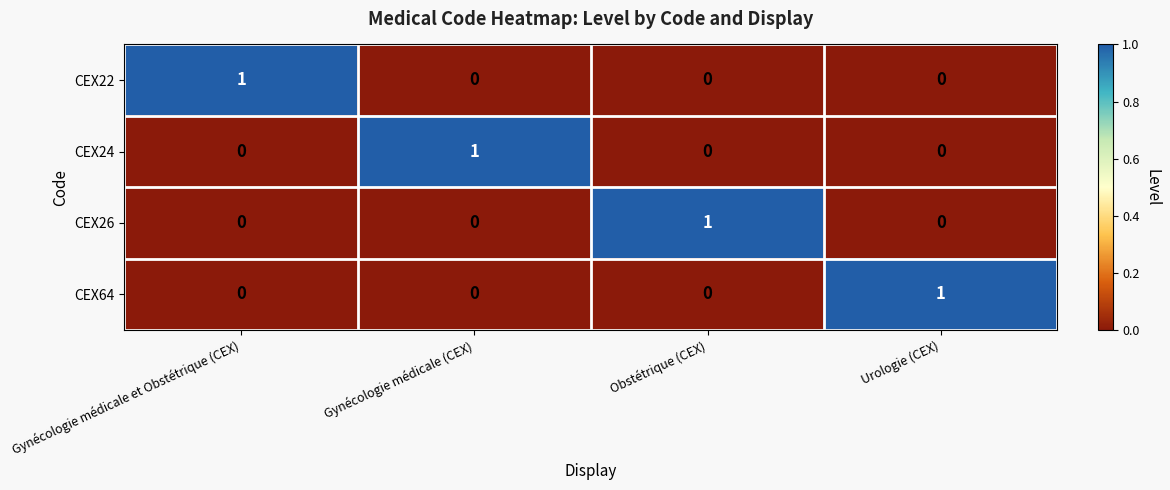

True or false: CEX24 has a value of 2 at Gynécologie médicale (CEX).

False